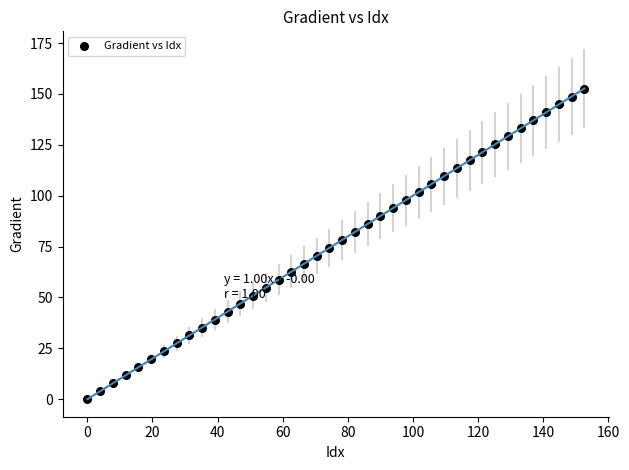

What is the range of X values (max minus min)?

152.6